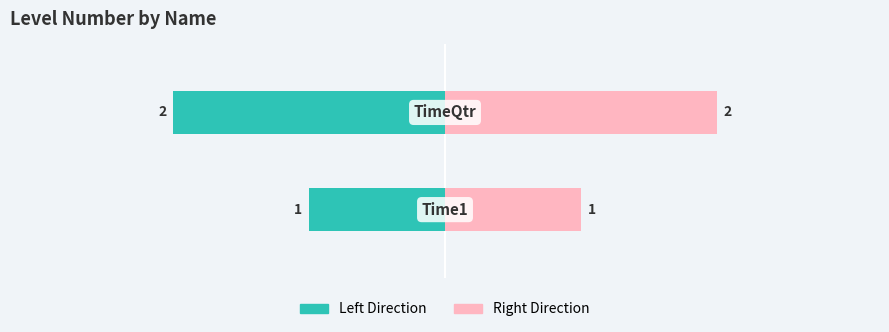

Which series has the largest total across all categories?

number (right)